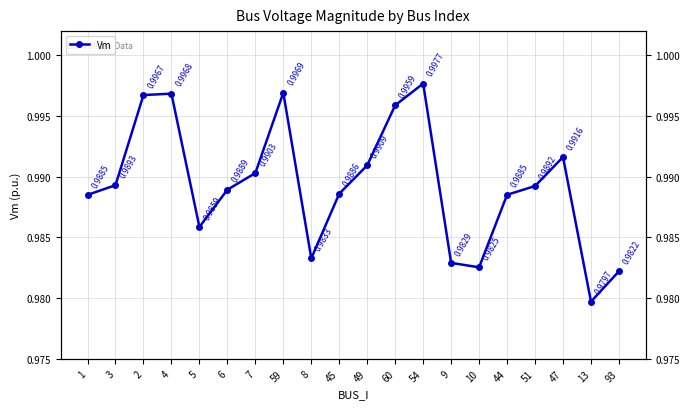

At which category does the data reach its first local peak?

4